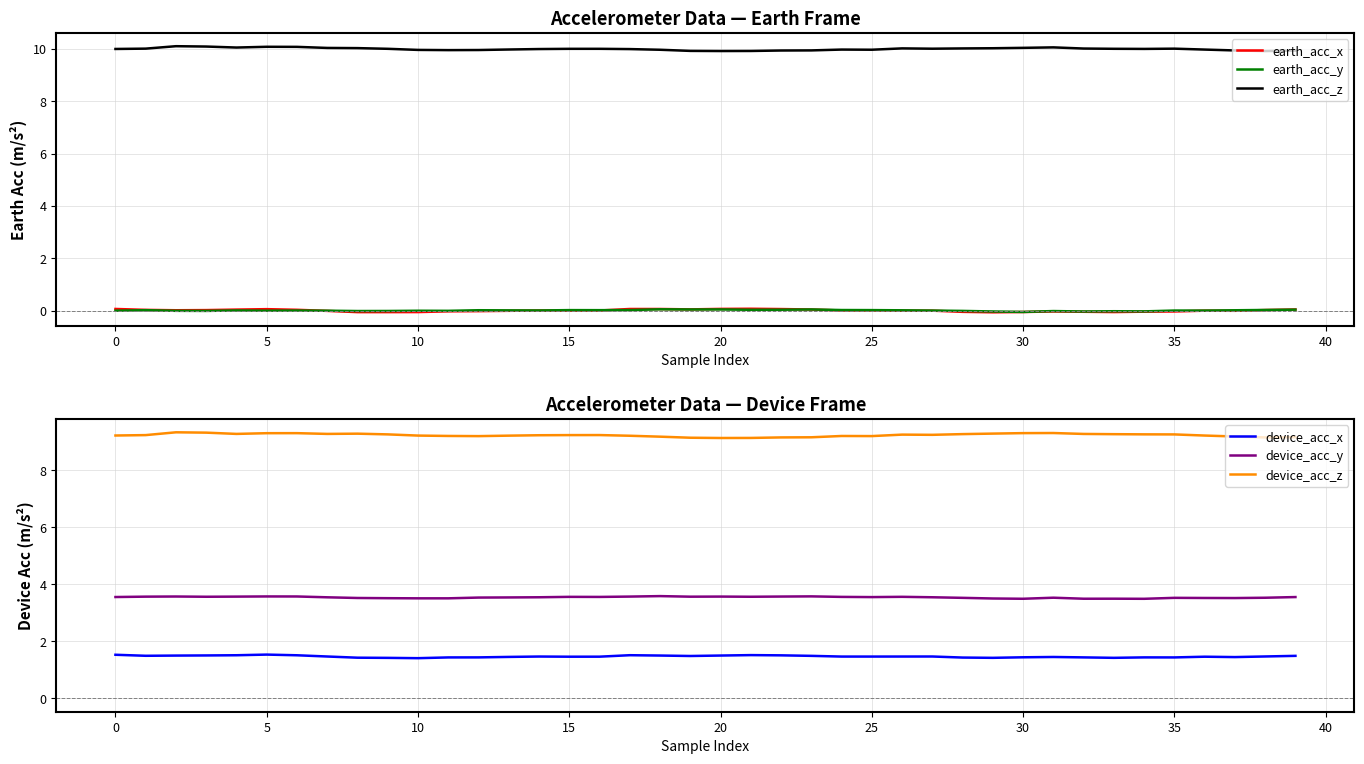

What is the approximate value of earth_acc_z at 34?

10.0